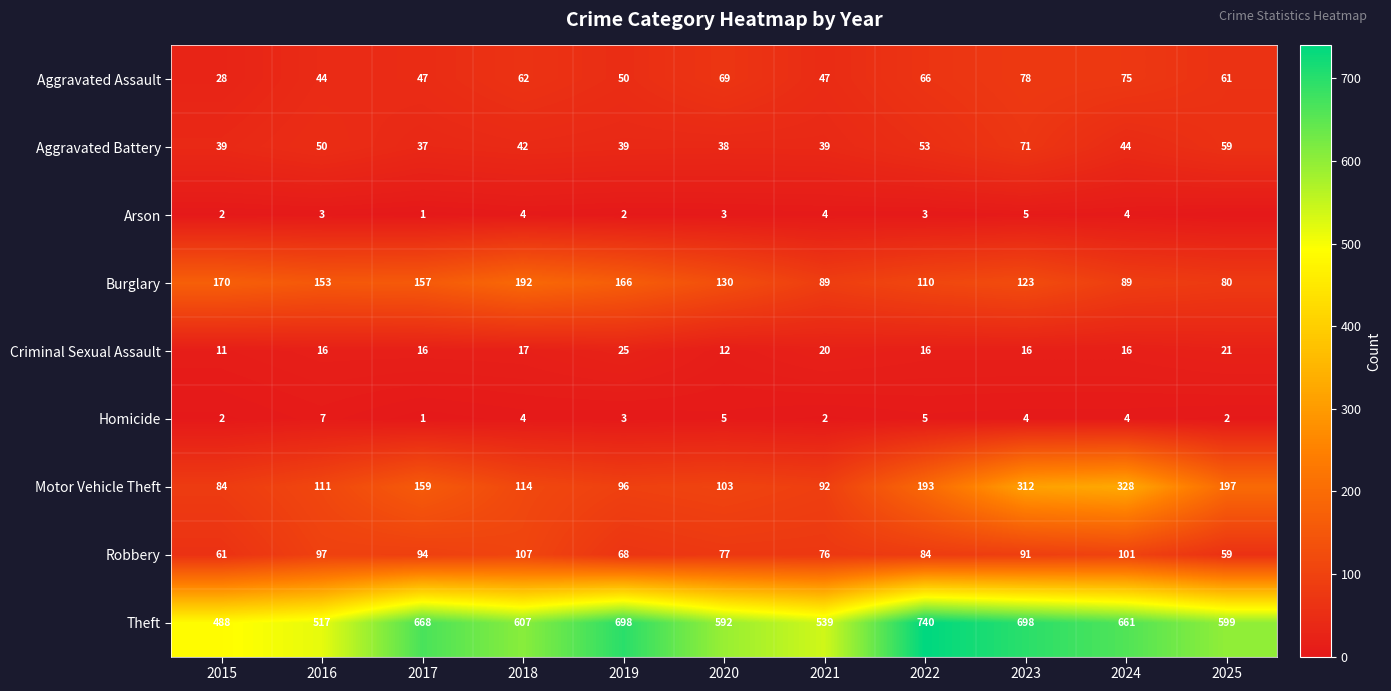

How many data points in Burglary are less than 130?

5